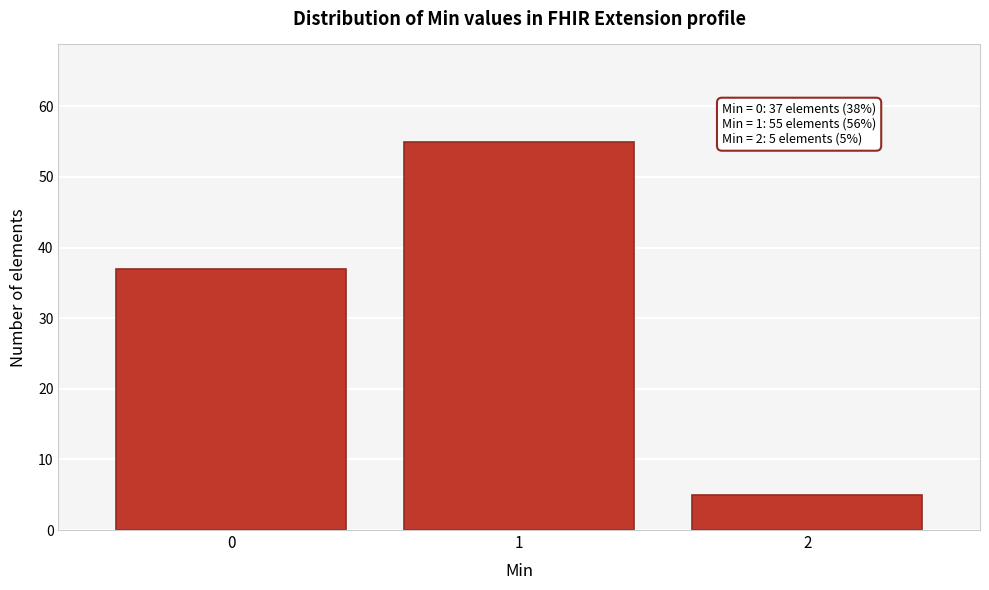

Reading left to right, extract all data points from this chart.

0=37	1=55	2=5